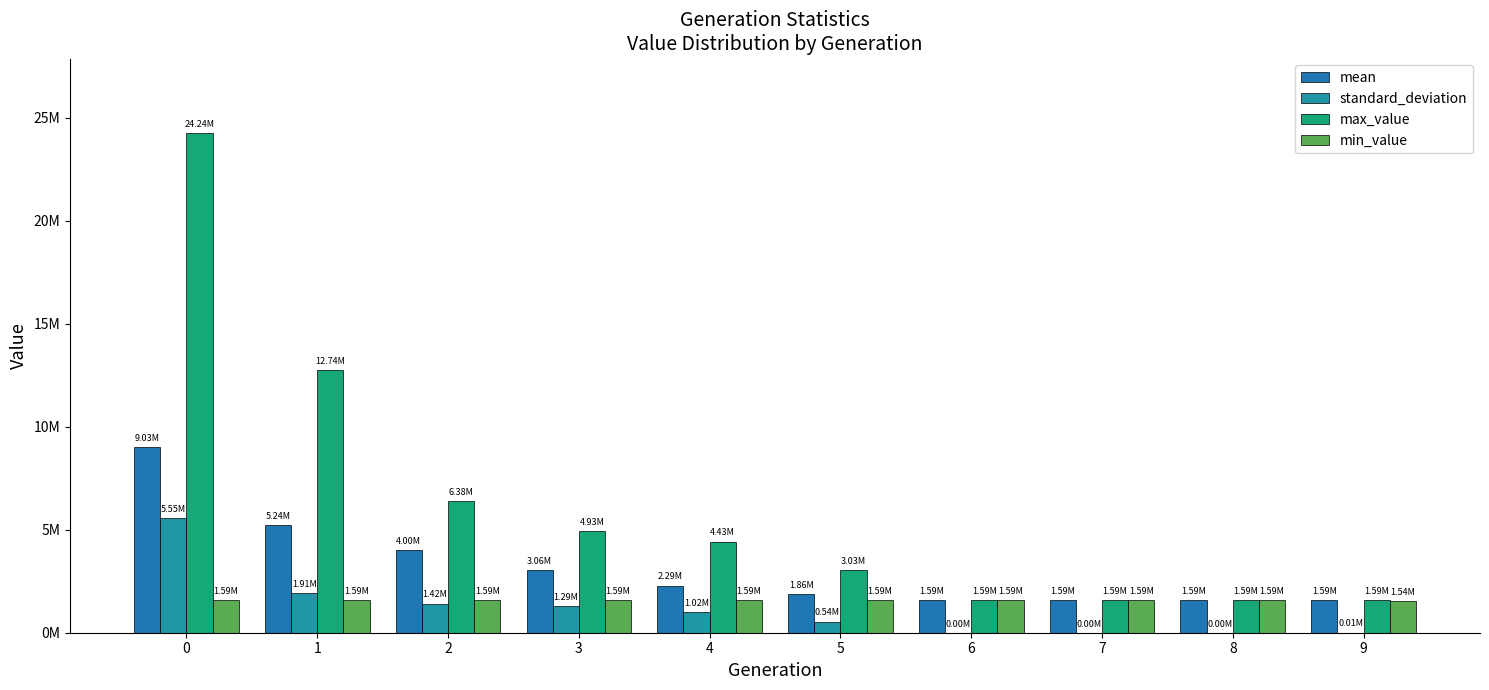

Are the bars horizontal?

No